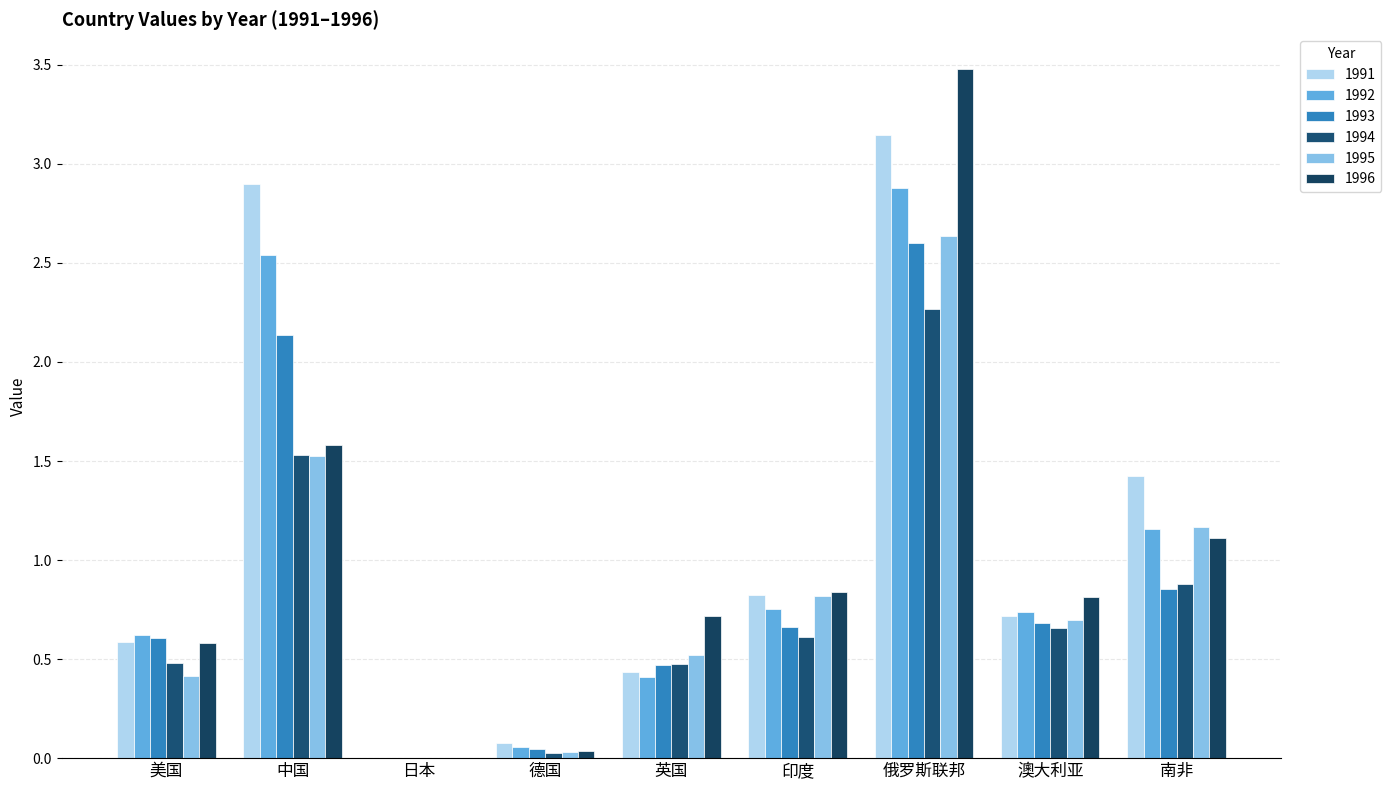

What is the value of the 1993 bar at the 7th from the left?

2.6